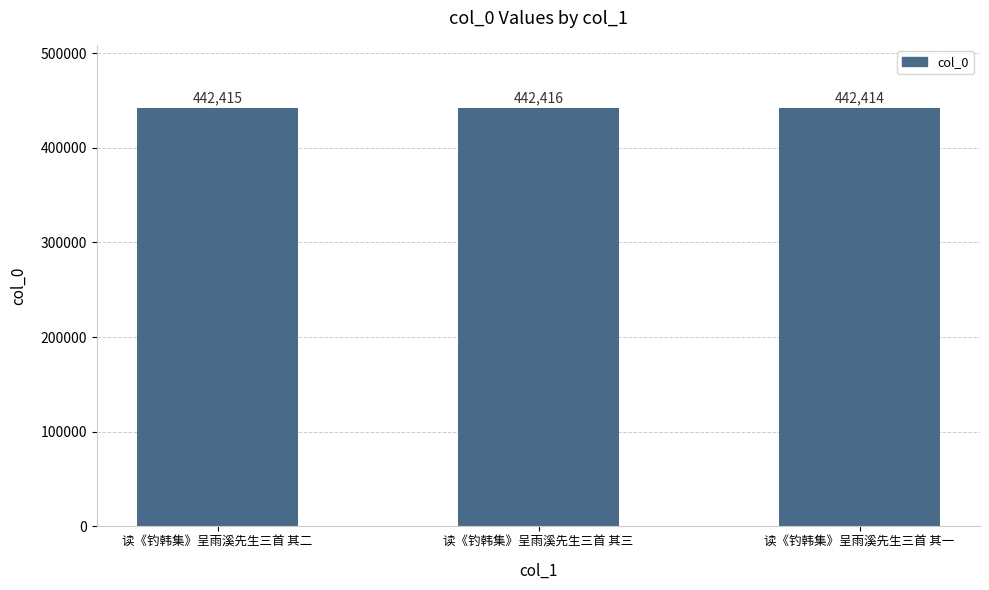

Which label corresponds to the largest value in the chart?

读《钓韩集》呈雨溪先生三首 其三